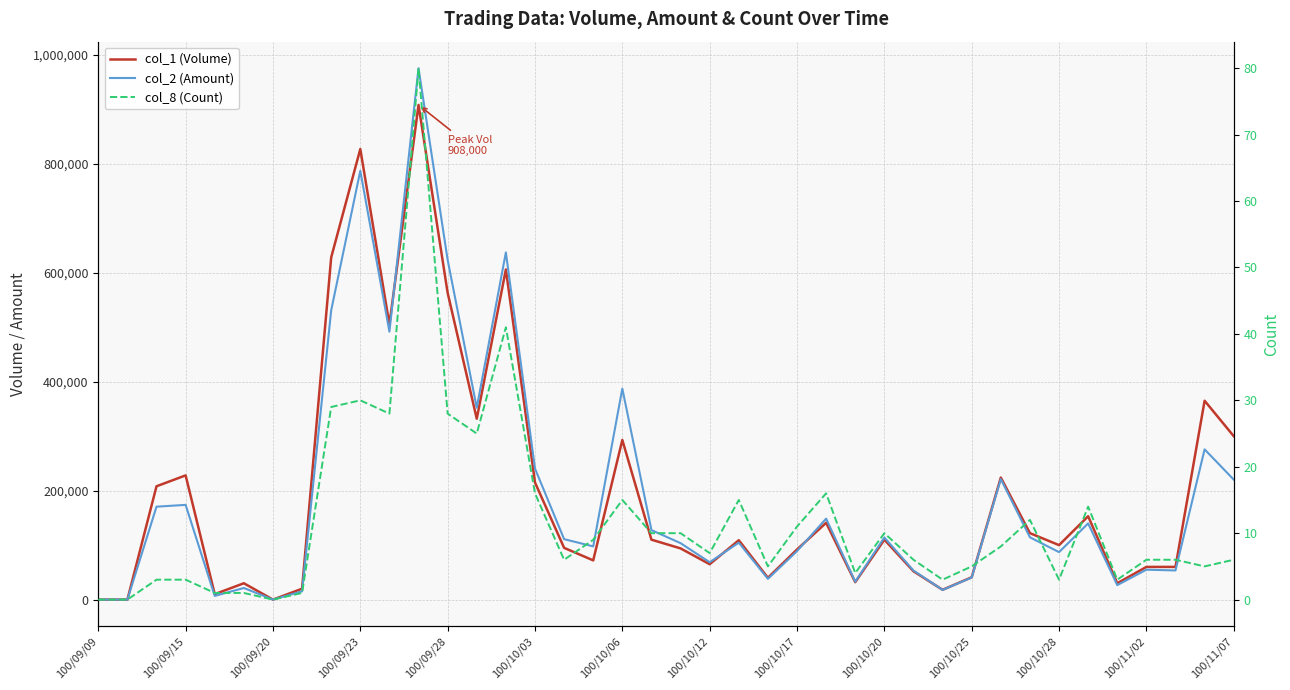

What position from the left is 100/10/12?

8